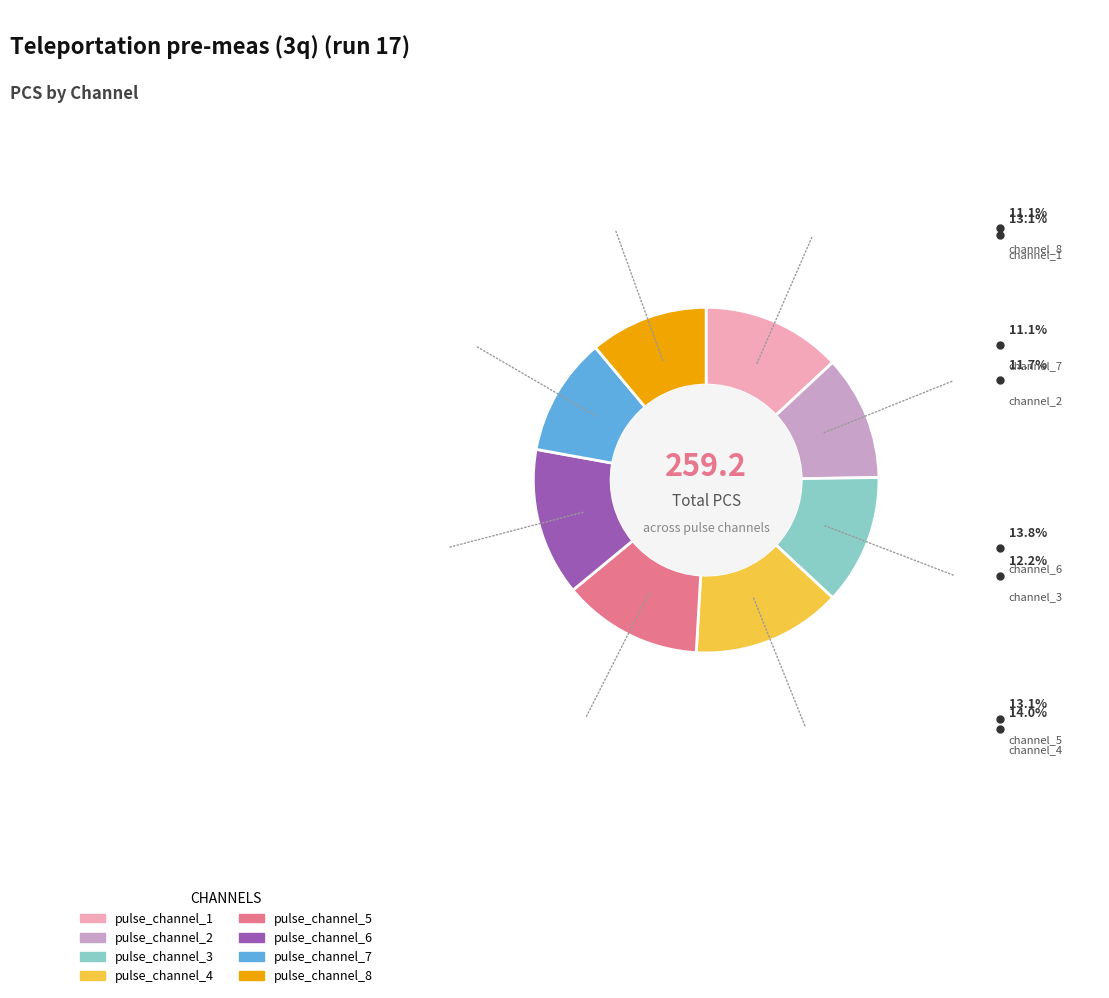

Between pulse_channel_3 and pulse_channel_6, which is larger?

pulse_channel_6